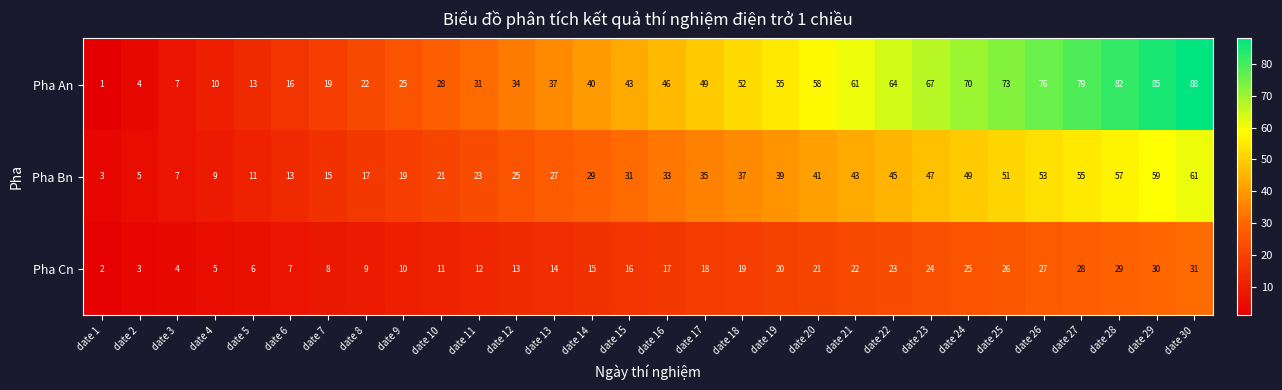

How many distinct data groups are displayed?

3